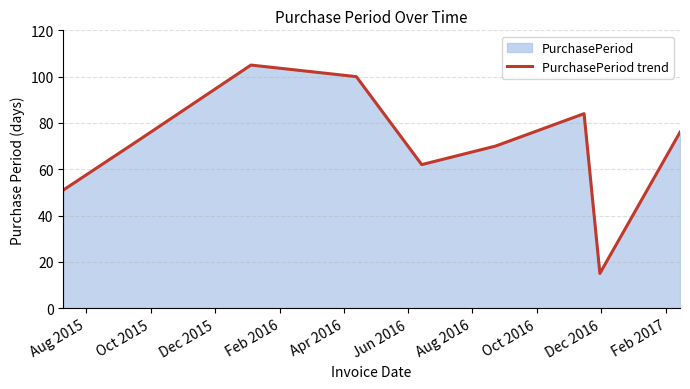

What is the difference between the maximum and minimum values?

90